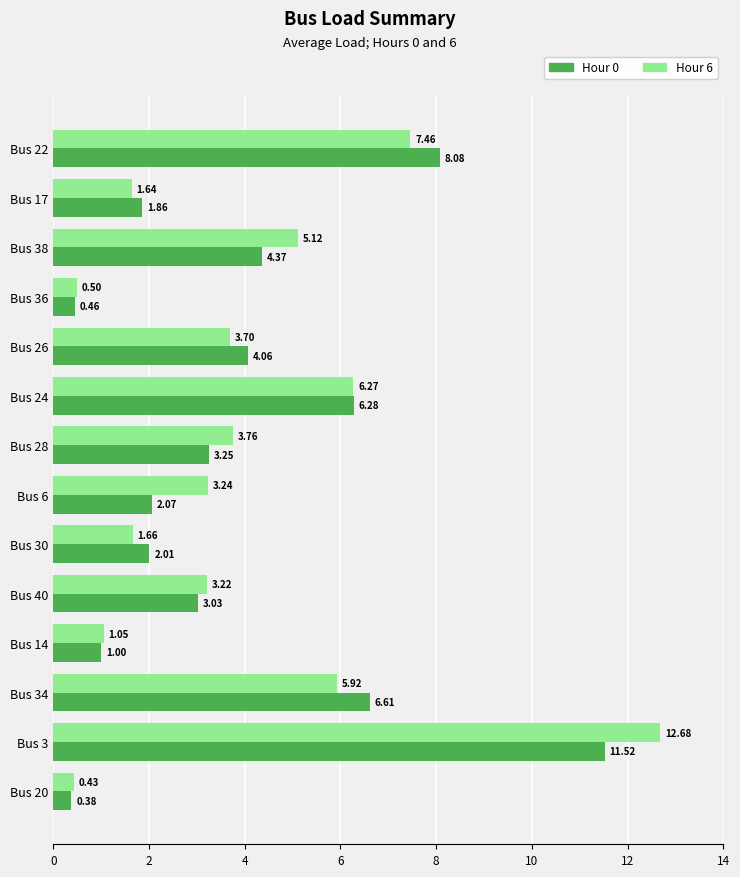

What are all the series names shown in the legend?

Hour 0, Hour 6